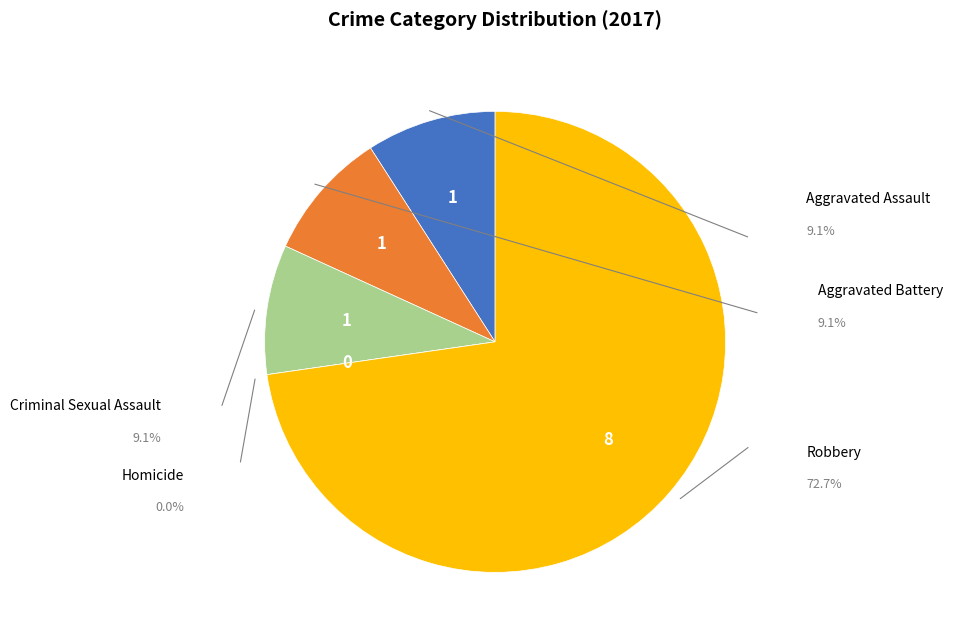

Does any single category account for the majority?

Yes